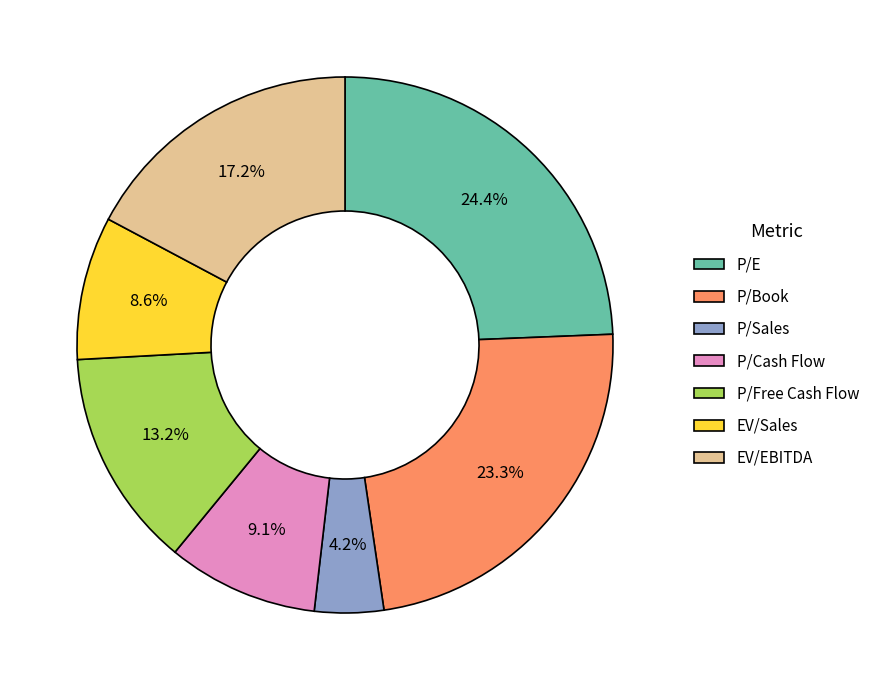

Does P/Cash Flow represent more than half of the total?

No